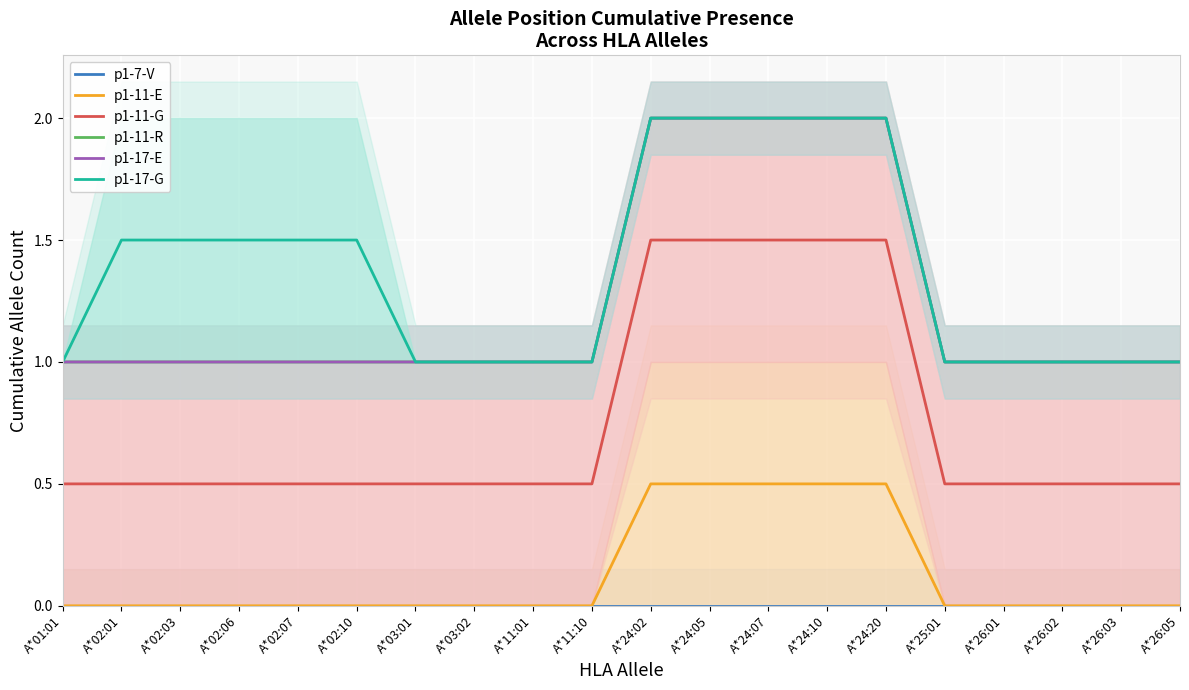

At A*03:01, list the series in order from largest to smallest.

p1-11-R, p1-17-E, p1-17-G, p1-11-G, p1-7-V, p1-11-E